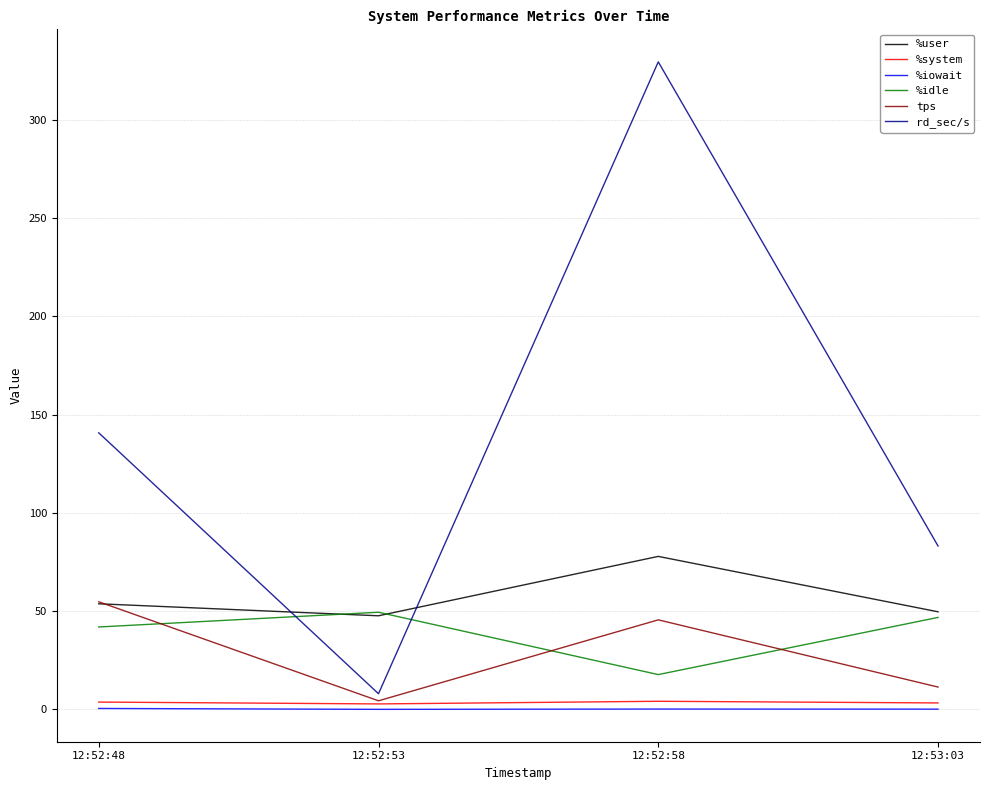

List the series in order of their peak value, lowest first.

%iowait, %system, %idle, tps, %user, rd_sec/s